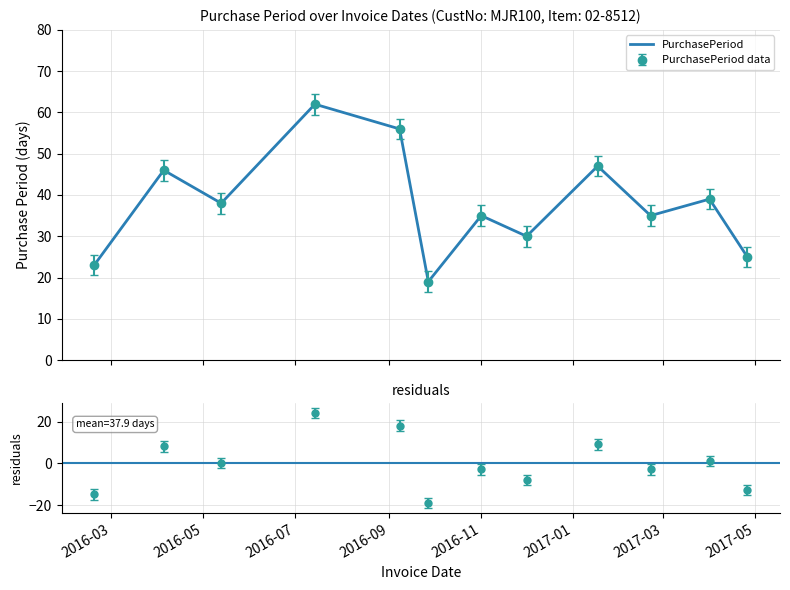

Rank the categories by value from highest to lowest.

2016-07-14, 2016-09-08, 2017-01-17, 2016-04-05, 2017-04-01, 2016-05-13, 2016-11-01, 2017-02-21, 2016-12-01, 2017-04-26, 2016-02-19, 2016-09-27